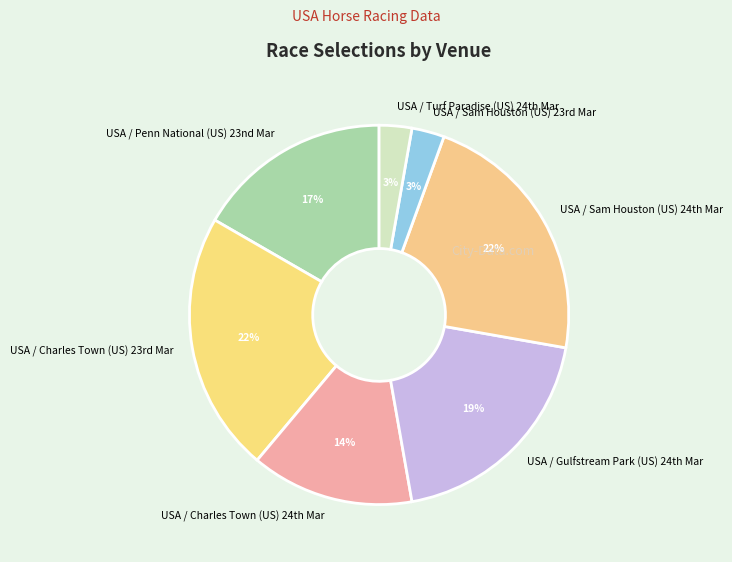

Does any single category account for the majority?

No